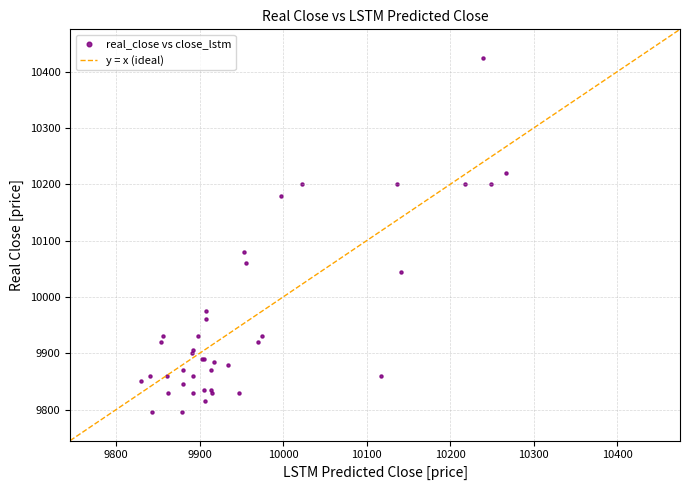

What Y value in the scatter plot is closest to 10110?

10080